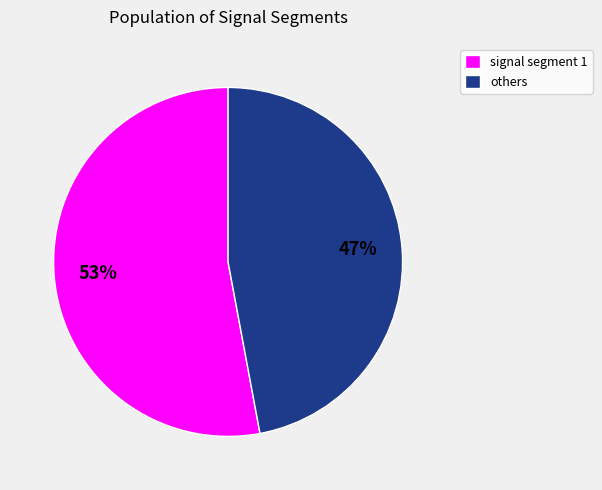

Which category accounts for the majority?

signal segment 1